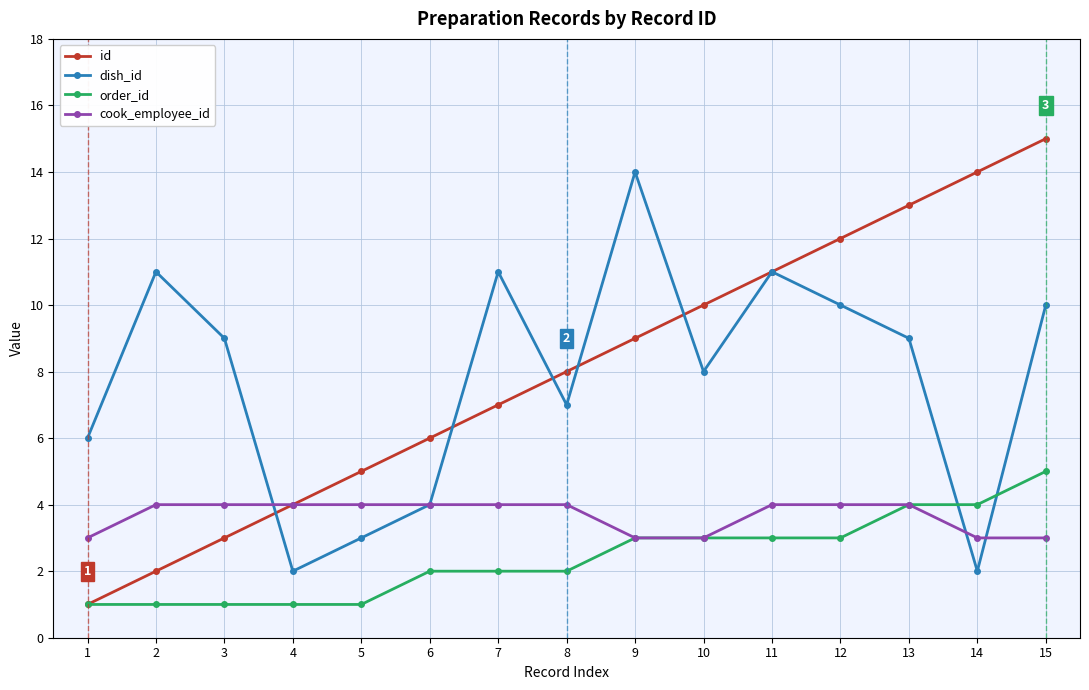

Read the order_id value at 13.

4